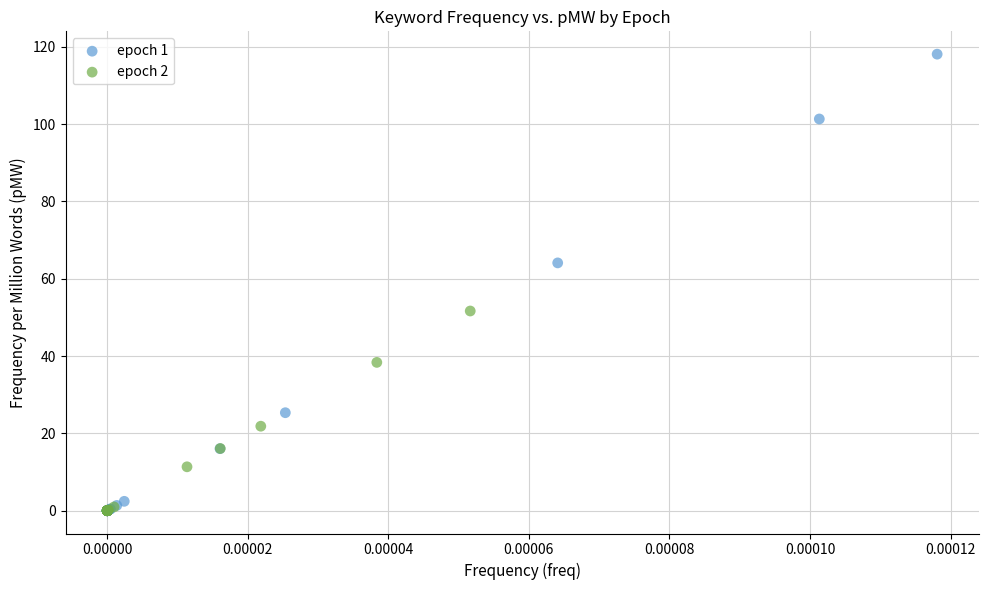

Which series contains the highest Y value?

epoch 1